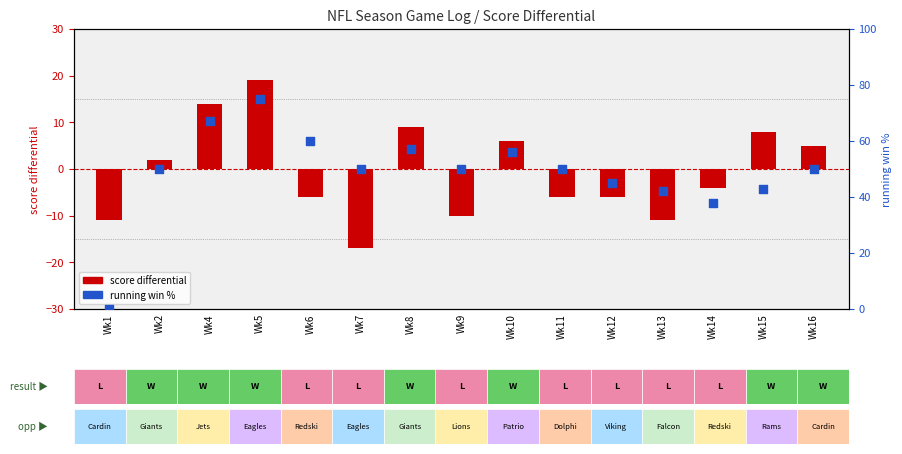

Which series reaches the maximum Y coordinate?

running win %